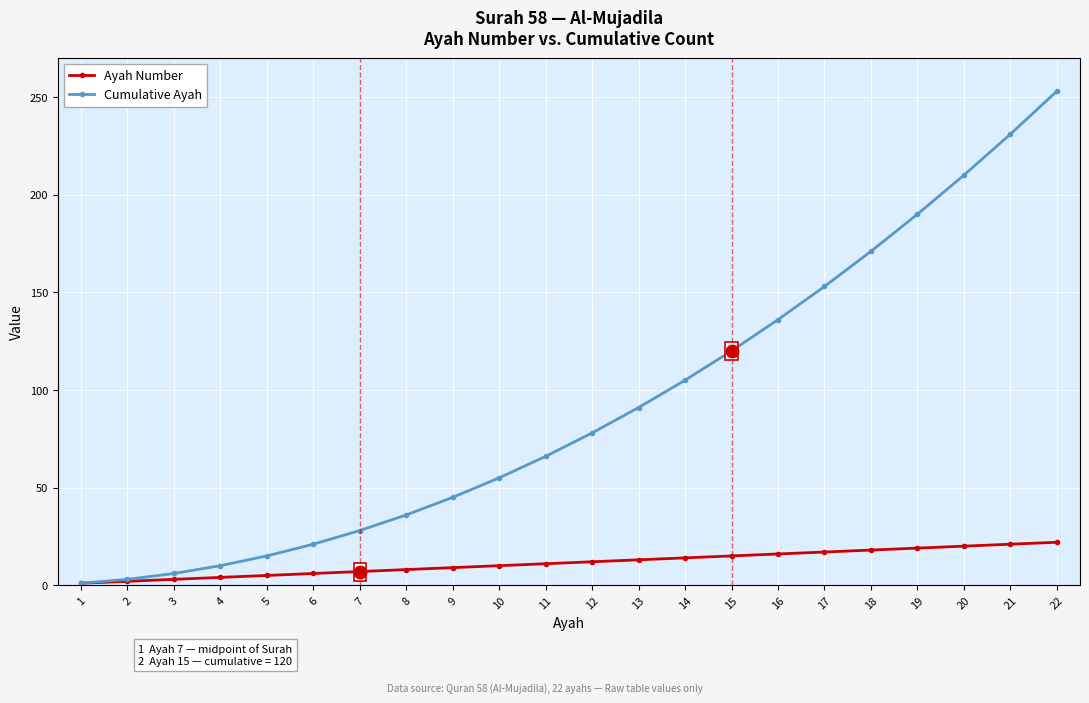

True or false: Ayah Number has a value of 28 at 18.

False